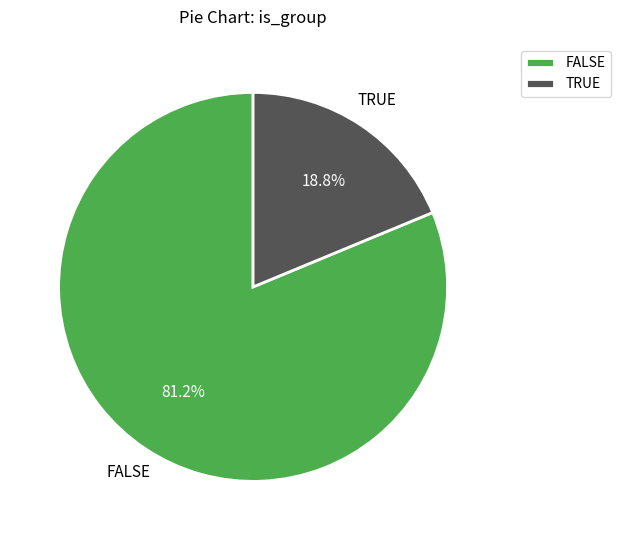

How many segments does this pie chart have?

2